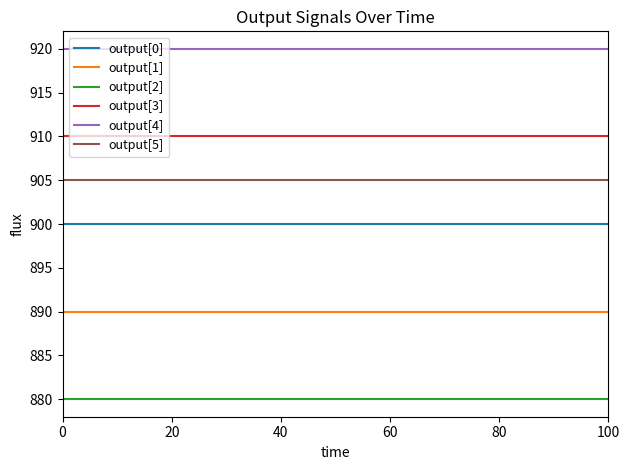

How many categories are shown in the chart?

20